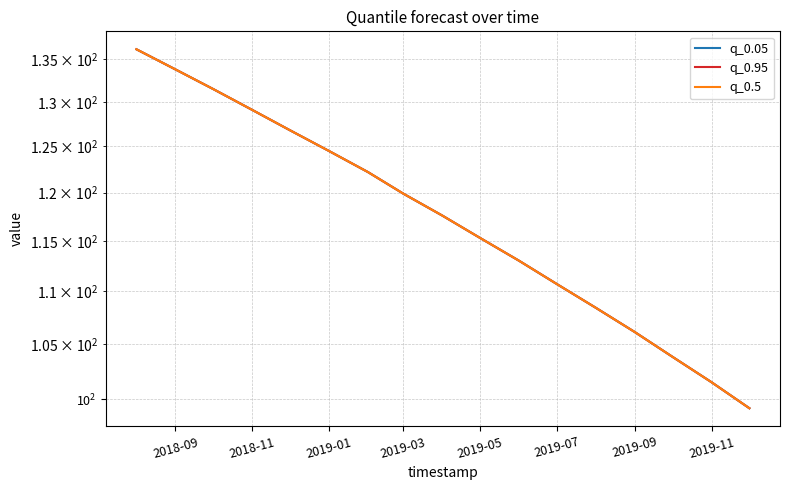

True or false: q_0.05 and q_0.5 cross at least once.

False